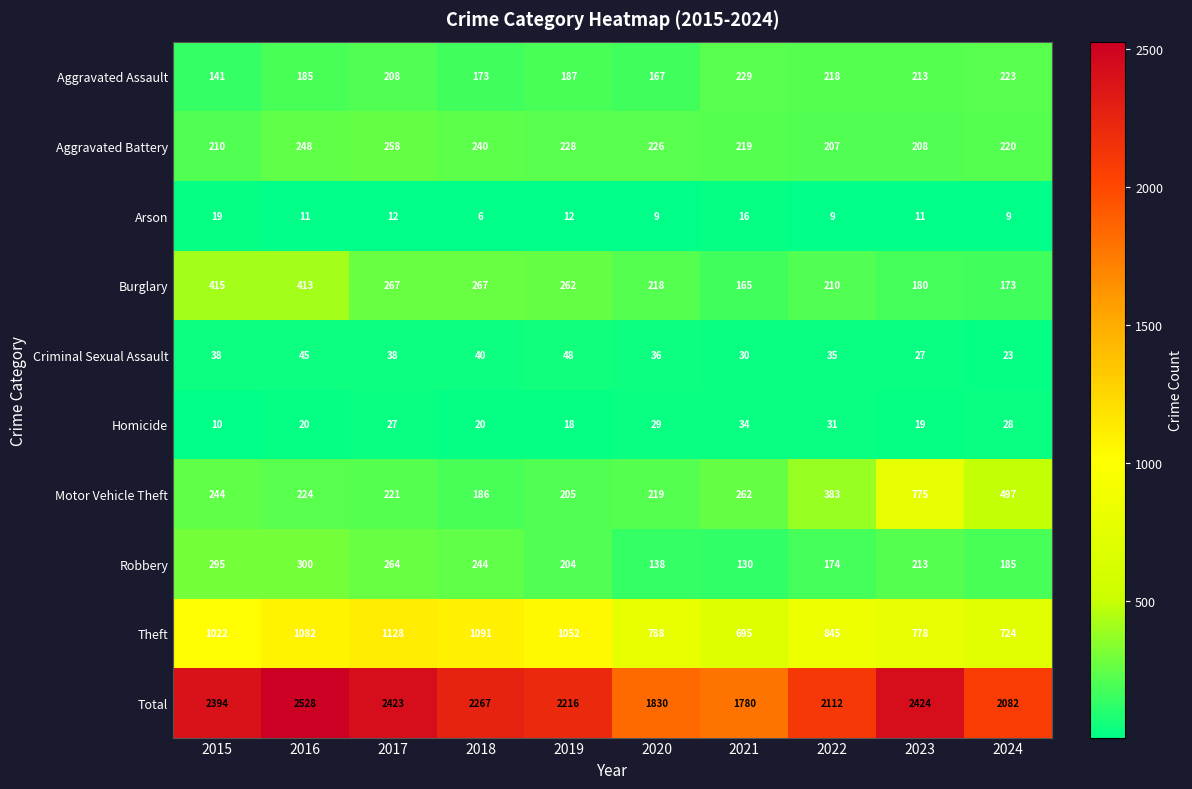

True or false: Total has a value of 2573 at 2020.

False